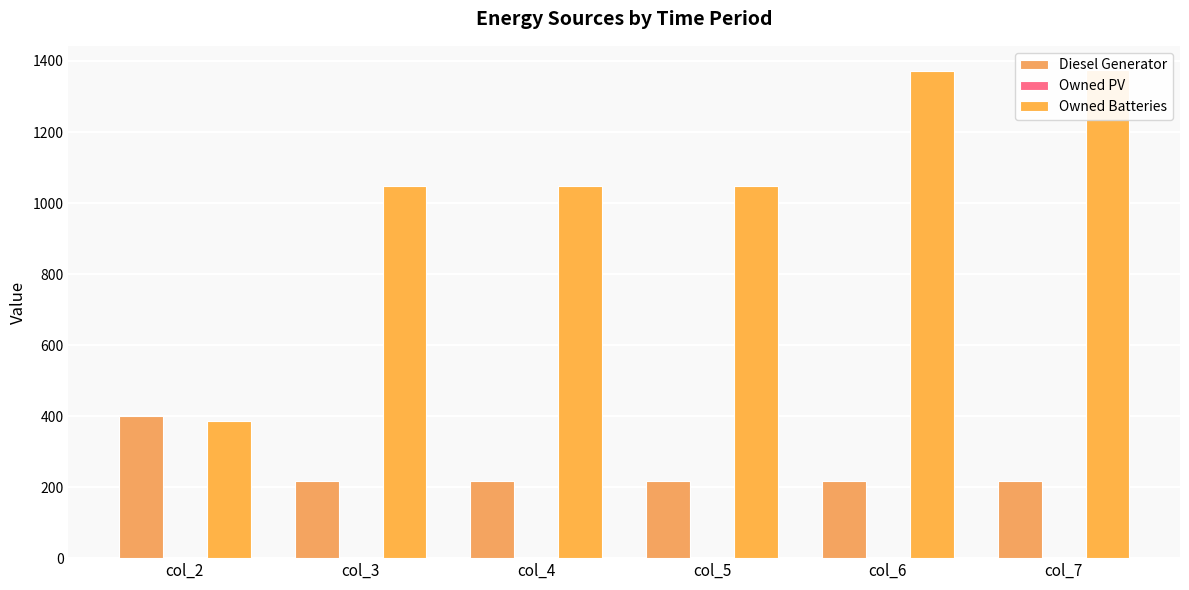

How many bars are there in each group?

3